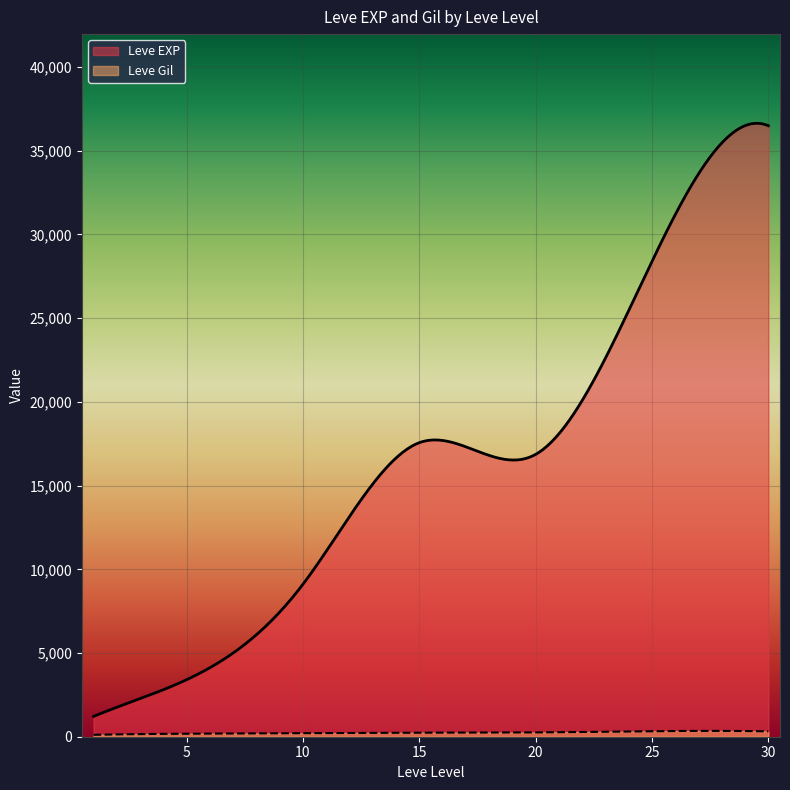

True or false: Leve Gil and Leve EXP intersect in this chart.

False